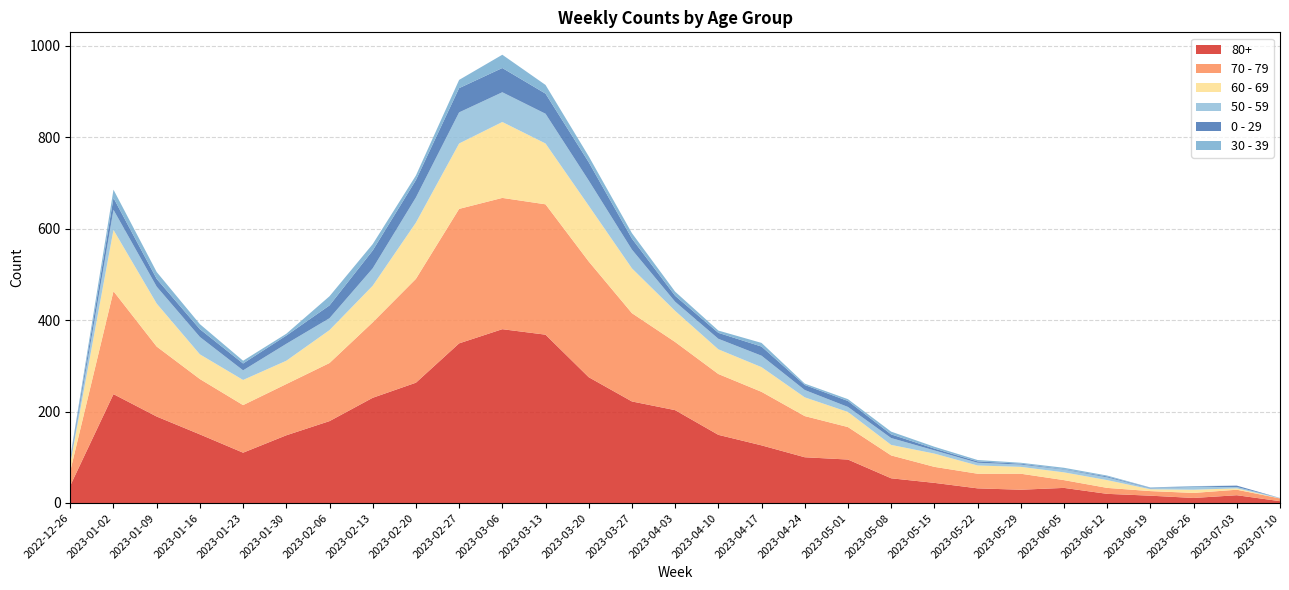

Reading right to left, list all the values displayed in this chart.

80+: 2023-07-10=4	2023-07-03=17	2023-06-26=11	2023-06-19=16	2023-06-12=20	2023-06-05=33	2023-05-29=29	2023-05-22=32	2023-05-15=44	2023-05-08=54	2023-05-01=95	2023-04-24=100	2023-04-17=126	2023-04-10=149	2023-04-03=203	2023-03-27=222	2023-03-20=275	2023-03-13=368	2023-03-06=380	2023-02-27=349	2023-02-20=263	2023-02-13=230	2023-02-06=179	2023-01-30=148	2023-01-23=110	2023-01-16=150	2023-01-09=189	2023-01-02=238	2022-12-26=38
70 - 79: 2023-07-10=6	2023-07-03=12	2023-06-26=11	2023-06-19=10	2023-06-12=13	2023-06-05=17	2023-05-29=35	2023-05-22=32	2023-05-15=35	2023-05-08=50	2023-05-01=71	2023-04-24=90	2023-04-17=117	2023-04-10=133	2023-04-03=149	2023-03-27=193	2023-03-20=253	2023-03-13=285	2023-03-06=287	2023-02-27=294	2023-02-20=227	2023-02-13=165	2023-02-06=127	2023-01-30=112	2023-01-23=104	2023-01-16=121	2023-01-09=153	2023-01-02=225	2022-12-26=32
60 - 69: 2023-07-10=0	2023-07-03=3	2023-06-26=7	2023-06-19=4	2023-06-12=17	2023-06-05=17	2023-05-29=15	2023-05-22=18	2023-05-15=29	2023-05-08=23	2023-05-01=33	2023-04-24=41	2023-04-17=54	2023-04-10=54	2023-04-03=68	2023-03-27=98	2023-03-20=122	2023-03-13=133	2023-03-06=166	2023-02-27=143	2023-02-20=123	2023-02-13=80	2023-02-06=72	2023-01-30=51	2023-01-23=55	2023-01-16=54	2023-01-09=94	2023-01-02=134	2022-12-26=16
50 - 59: 2023-07-10=1	2023-07-03=3	2023-06-26=6	2023-06-19=2	2023-06-12=6	2023-06-05=6	2023-05-29=5	2023-05-22=6	2023-05-15=7	2023-05-08=15	2023-05-01=11	2023-04-24=16	2023-04-17=25	2023-04-10=23	2023-04-03=20	2023-03-27=41	2023-03-20=55	2023-03-13=65	2023-03-06=65	2023-02-27=68	2023-02-20=55	2023-02-13=38	2023-02-06=26	2023-01-30=37	2023-01-23=21	2023-01-16=38	2023-01-09=37	2023-01-02=44	2022-12-26=5
0 - 29: 2023-07-10=0	2023-07-03=3	2023-06-26=1	2023-06-19=1	2023-06-12=2	2023-06-05=1	2023-05-29=2	2023-05-22=3	2023-05-15=4	2023-05-08=8	2023-05-01=13	2023-04-24=11	2023-04-17=20	2023-04-10=13	2023-04-03=13	2023-03-27=24	2023-03-20=40	2023-03-13=44	2023-03-06=53	2023-02-27=53	2023-02-20=38	2023-02-13=39	2023-02-06=28	2023-01-30=18	2023-01-23=15	2023-01-16=17	2023-01-09=17	2023-01-02=26	2022-12-26=4
30 - 39: 2023-07-10=0	2023-07-03=0	2023-06-26=1	2023-06-19=1	2023-06-12=2	2023-06-05=3	2023-05-29=2	2023-05-22=3	2023-05-15=4	2023-05-08=6	2023-05-01=4	2023-04-24=3	2023-04-17=8	2023-04-10=5	2023-04-03=9	2023-03-27=12	2023-03-20=13	2023-03-13=19	2023-03-06=29	2023-02-27=18	2023-02-20=10	2023-02-13=14	2023-02-06=20	2023-01-30=4	2023-01-23=6	2023-01-16=11	2023-01-09=15	2023-01-02=18	2022-12-26=5